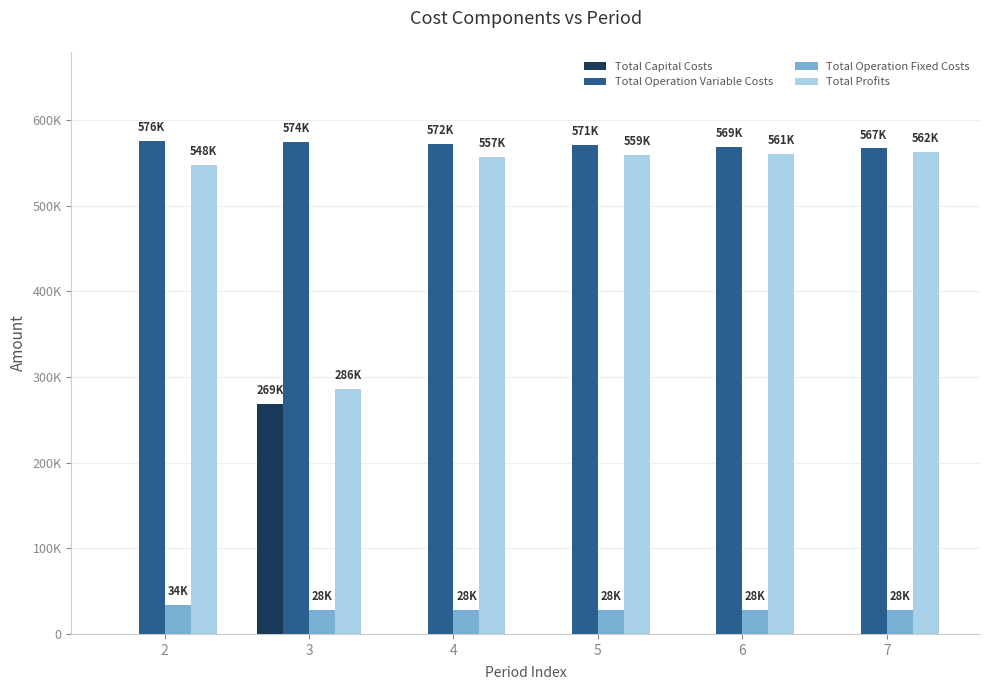

Reading right to left, extract all data points from this chart.

Total Capital Costs: 0.0	0.0	0.0	0.0	268800.0	0.0
Total Operation Variable Costs: 566855.9	568681.8	570505.2	572326.0	574144.3	575960.2
Total Operation Fixed Costs: 28247.2	28247.2	28247.2	28247.2	28247.2	33627.6
Total Profits: 562399.3	560573.4	558750.1	556929.3	286310.9	547914.7